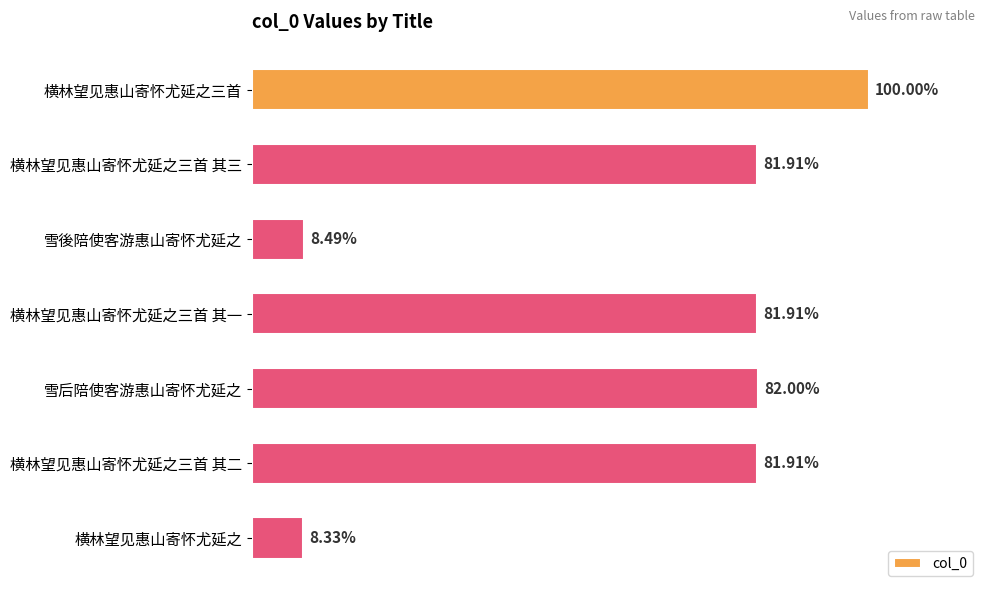

What is the average value?

708517